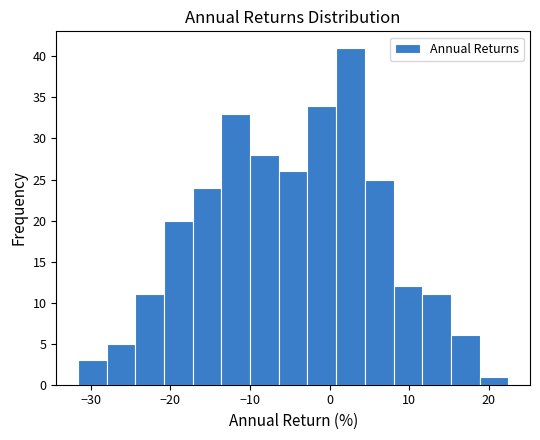

Around what value on the x-axis is the tallest bar? Give the approximate position of its centre, as read against the axis.

3